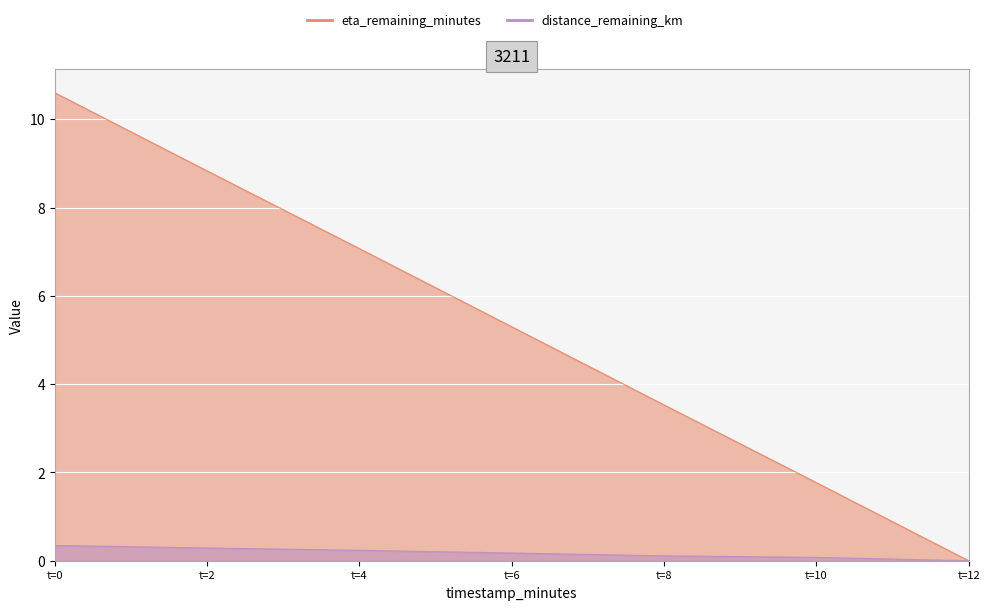

How many data points in eta_remaining_minutes are above 5?

4